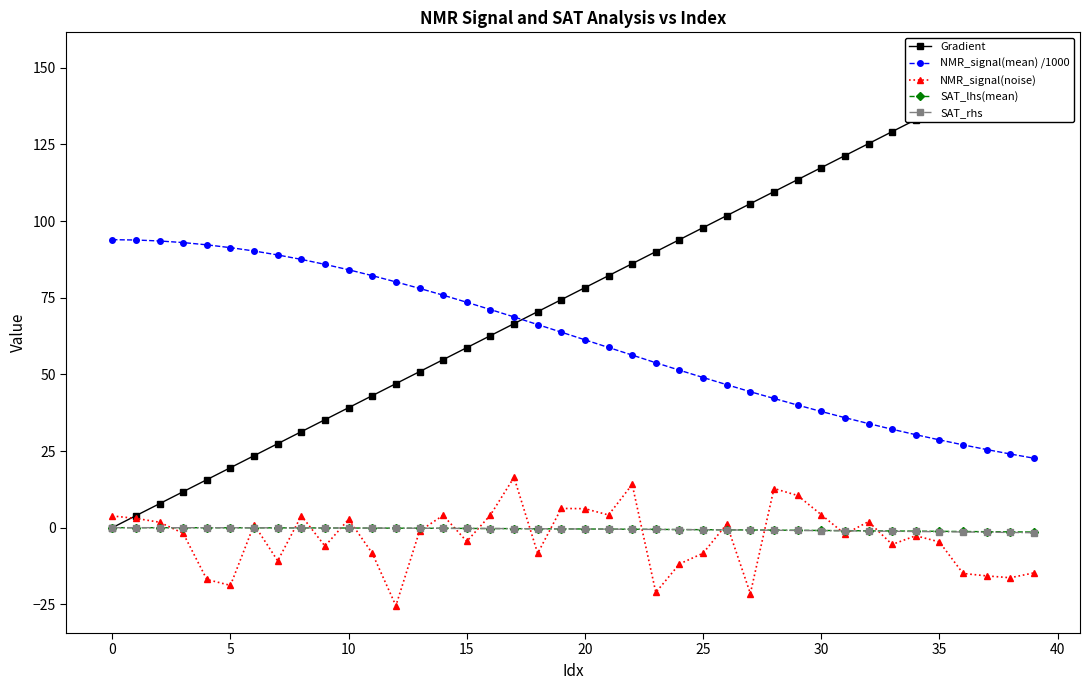

Reading left to right, list all the values displayed in this chart.

Gradient: 0.0	3.9	7.8	11.7	15.7	19.6	23.5	27.4	31.3	35.2	39.1	43.1	47.0	50.9	54.8	58.7	62.6	66.5	70.5	74.4	78.3	82.2	86.1	90.0	93.9	97.8	101.8	105.7	109.6	113.5	117.4	121.3	125.2	129.2	133.1	137.0	140.9	144.8	148.7	152.6
NMR_signal(mean) /1000: 93.9	93.8	93.5	93.0	92.2	91.3	90.2	88.9	87.5	85.9	84.1	82.2	80.2	78.0	75.8	73.5	71.1	68.7	66.2	63.8	61.3	58.8	56.3	53.8	51.4	49.0	46.6	44.3	42.1	40.0	37.9	35.9	34.0	32.1	30.3	28.6	27.0	25.5	24.0	22.7
NMR_signal(noise): 3.8	3.0	1.8	-1.8	-16.9	-18.8	1.0	-10.8	3.9	-6.0	2.7	-8.3	-25.5	-1.1	4.0	-4.5	4.1	16.4	-8.4	6.3	6.2	4.1	14.1	-21.1	-11.8	-8.3	1.2	-21.5	12.8	10.5	4.2	-2.1	2.0	-5.5	-2.6	-4.6	-14.9	-15.7	-16.3	-14.7
SAT_lhs(mean): 0.0	-0.0	-0.0	-0.0	-0.0	-0.0	-0.0	-0.1	-0.1	-0.1	-0.1	-0.1	-0.2	-0.2	-0.2	-0.2	-0.3	-0.3	-0.3	-0.4	-0.4	-0.5	-0.5	-0.6	-0.6	-0.7	-0.7	-0.8	-0.8	-0.9	-0.9	-1.0	-1.0	-1.1	-1.1	-1.2	-1.2	-1.3	-1.4	-1.4
SAT_rhs: 0.0	-0.0	-0.0	-0.0	-0.0	-0.0	-0.0	-0.1	-0.1	-0.1	-0.1	-0.1	-0.2	-0.2	-0.2	-0.2	-0.3	-0.3	-0.3	-0.4	-0.4	-0.5	-0.5	-0.6	-0.6	-0.7	-0.7	-0.8	-0.8	-0.9	-1.0	-1.0	-1.1	-1.2	-1.2	-1.3	-1.4	-1.5	-1.6	-1.6